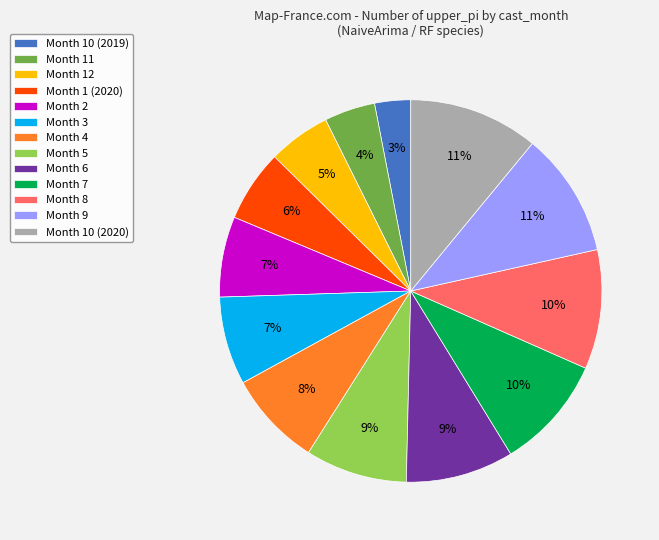

What percentage is the Month 7 slice, to the nearest percent?

10%